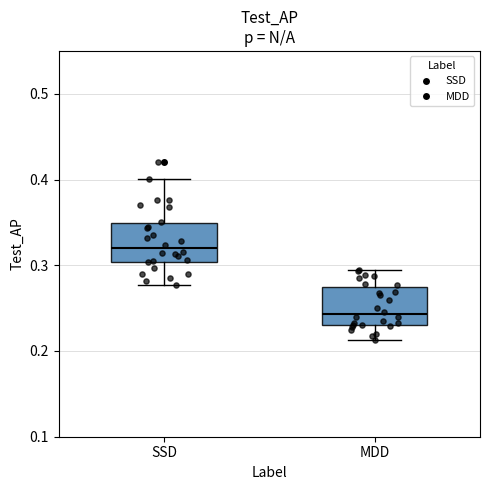

Reading left to right, read every box against the y-axis: the position of its median line, the range the box covers, and the ends of its whiskers. The values are not printed on the chart, so give them approximately, as read against the axis.

SSD: median 0.32, box 0.30 to 0.35, whiskers 0.28 to 0.40
MDD: median 0.24, box 0.23 to 0.28, whiskers 0.21 to 0.30